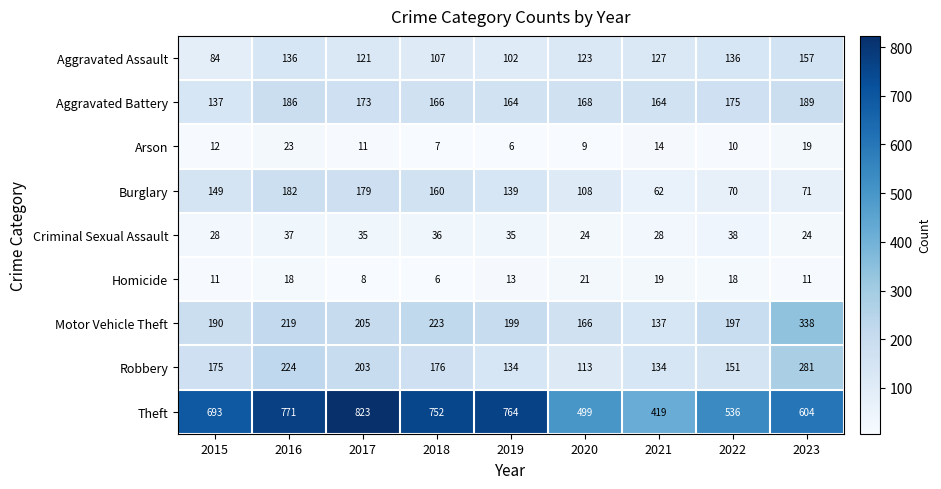

Between 2016 and 2020, which series saw the biggest shift?

Theft